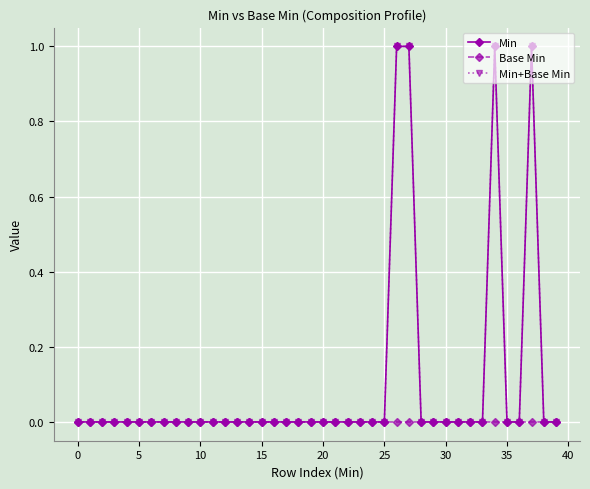

Does the chart have visible grid lines?

Yes